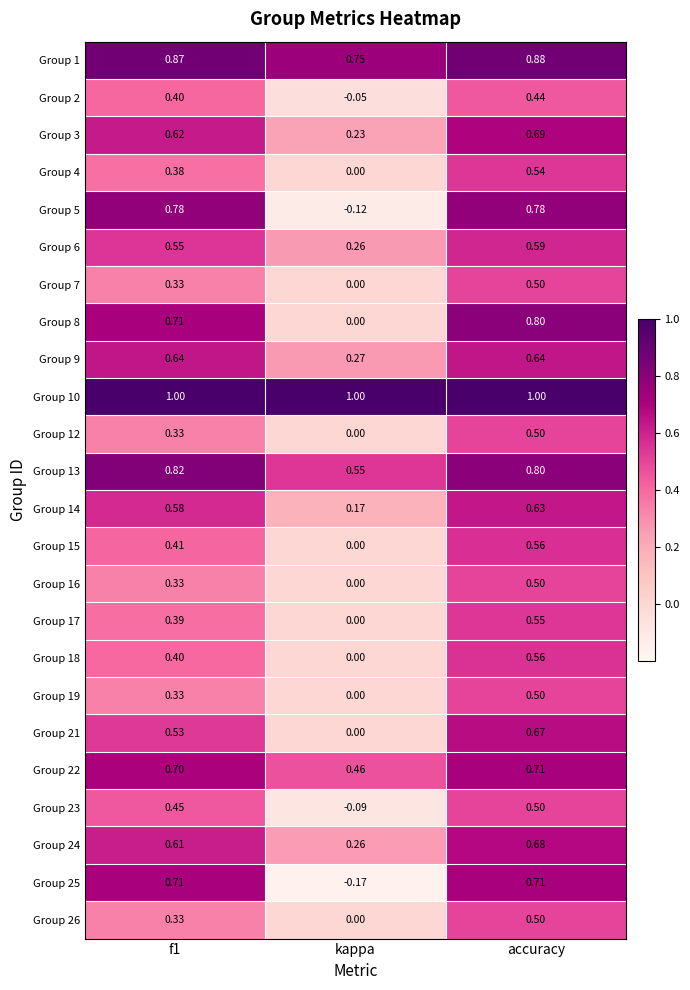

Which category has the lowest value in the Group 9 series?

kappa